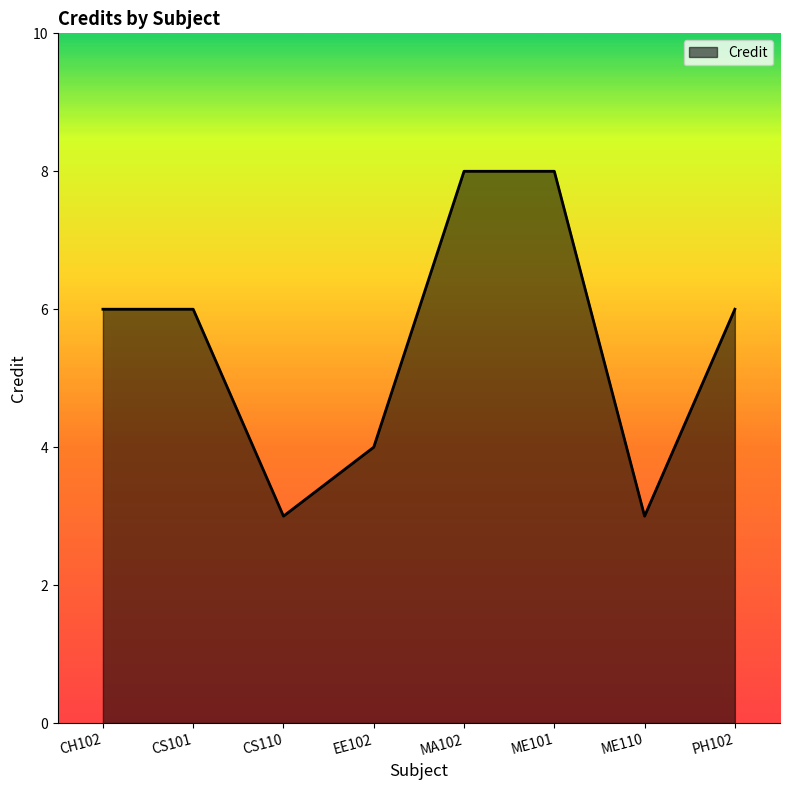

What is the change in value from EE102 to ME101?

+4